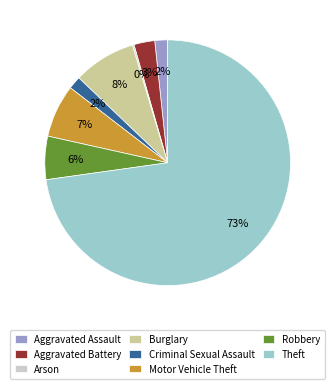

True or false: Theft accounts for 59% of the total.

False